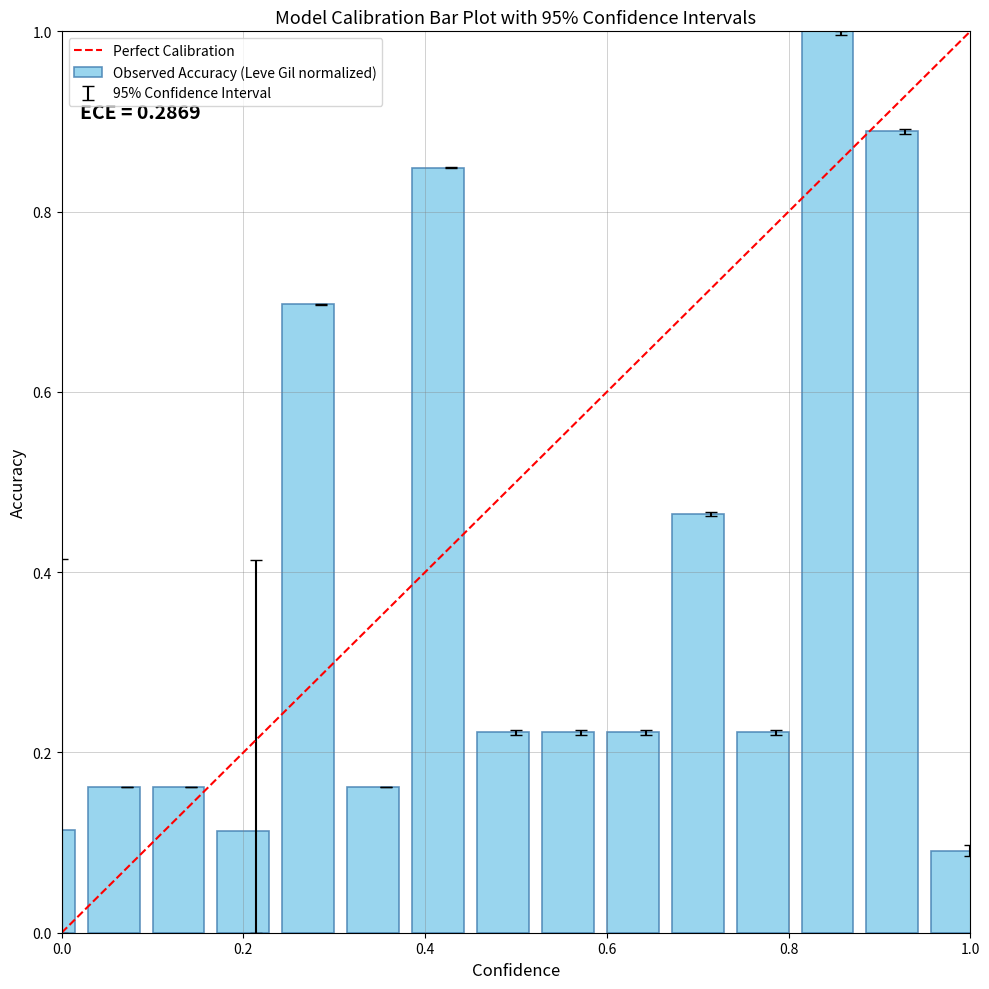

Are the bars grouped side by side (vs. stacked)?

No